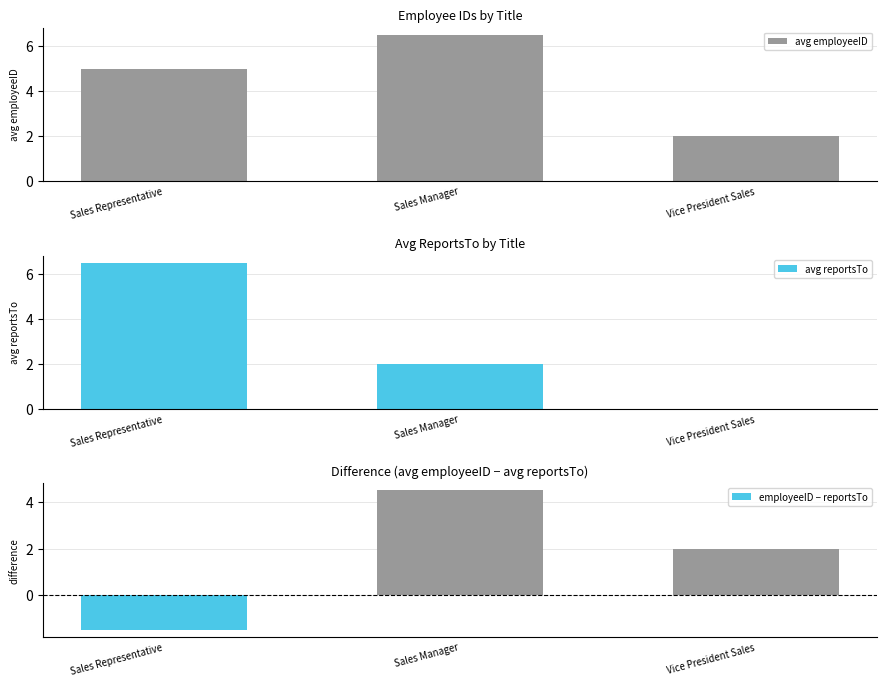

What is the total value across all series at Sales Manager?

13.0